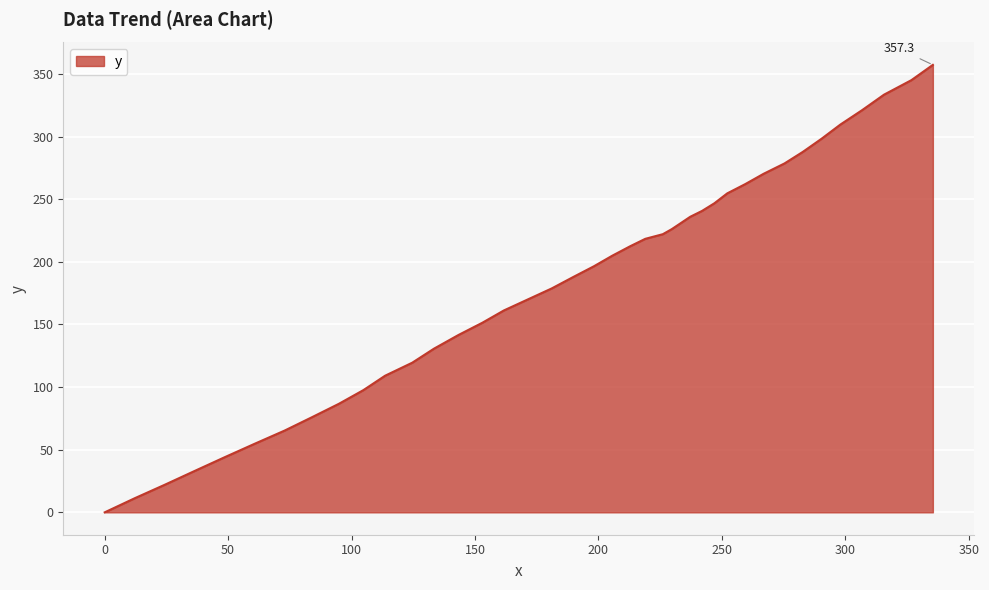

What is the greatest value displayed?

357.3